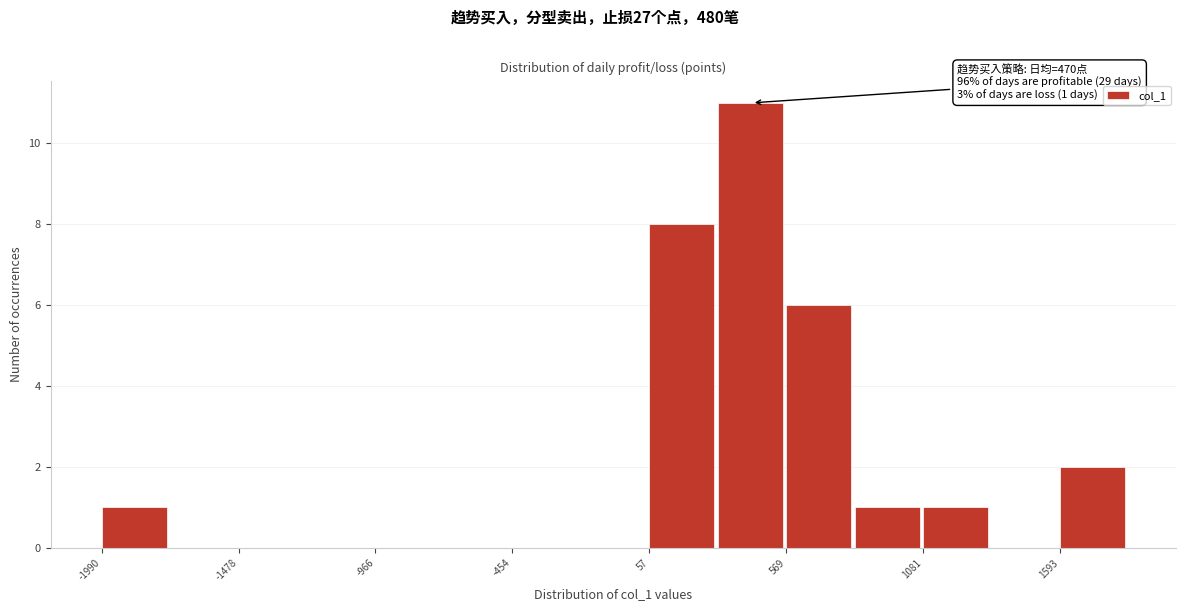

Around what value on the x-axis is the tallest bar? Give the approximate position of its centre, as read against the axis.

400